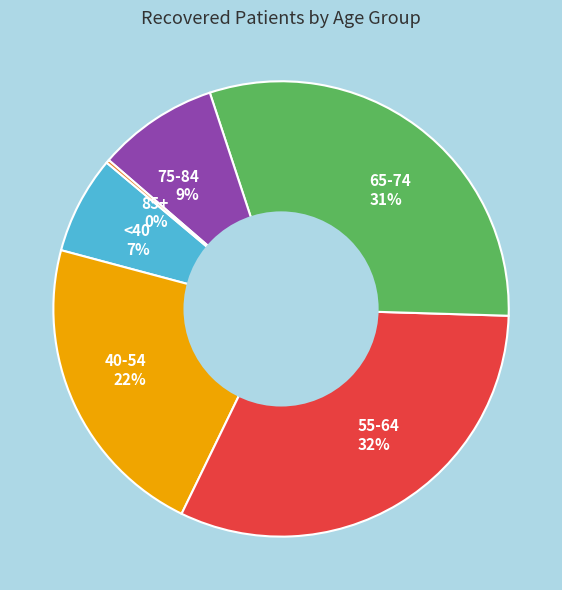

To the nearest percent, what is the difference between the 65-74 31% and 40-54 22% slice percentages?

9%